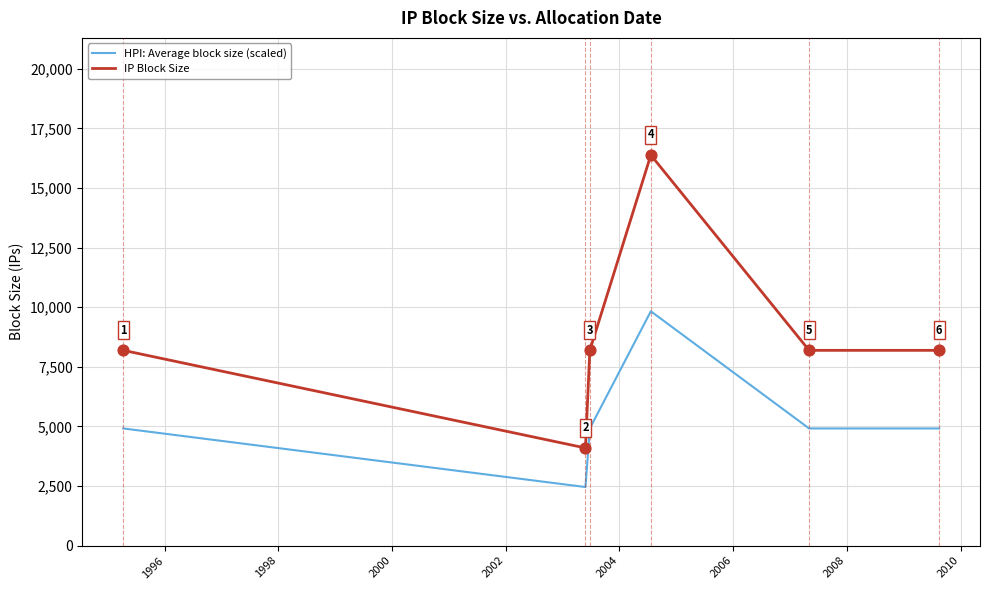

Which series has the widest spread of values?

IP Block Size